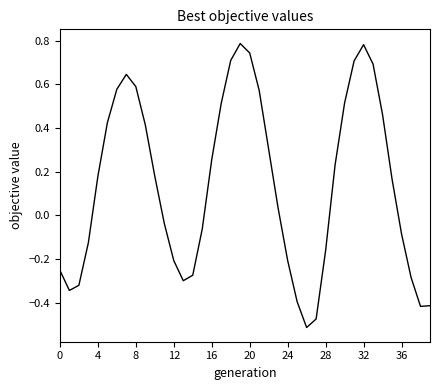

What is the difference between the maximum and minimum values?

1.3